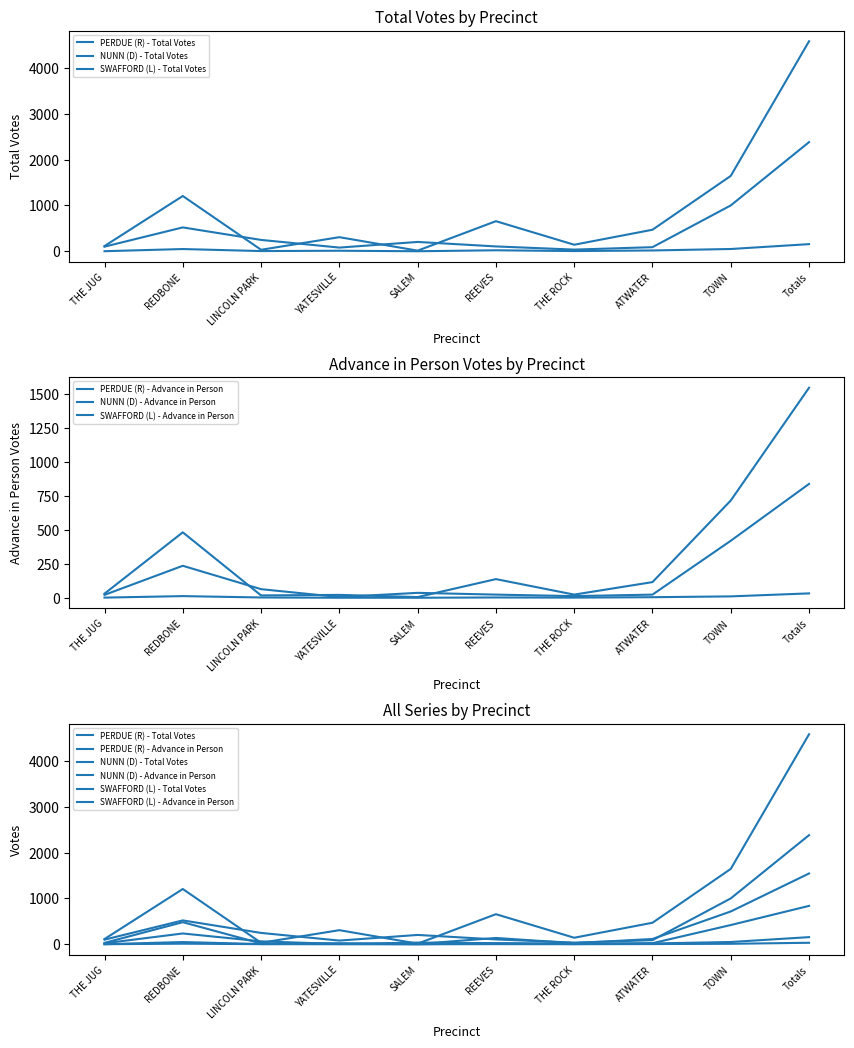

True or false: SWAFFORD (L) - Total Votes and NUNN (D) - Total Votes intersect in this chart.

False